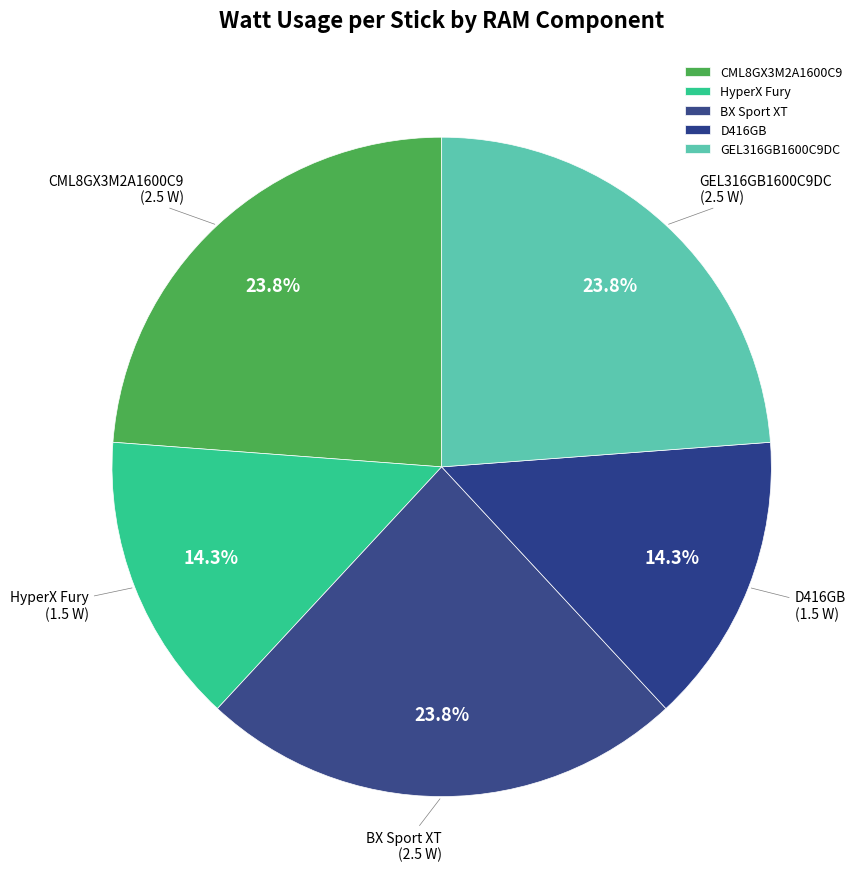

Approximately how many times larger is the value at BX Sport XT compared to GEL316GB1600C9DC?

1.0